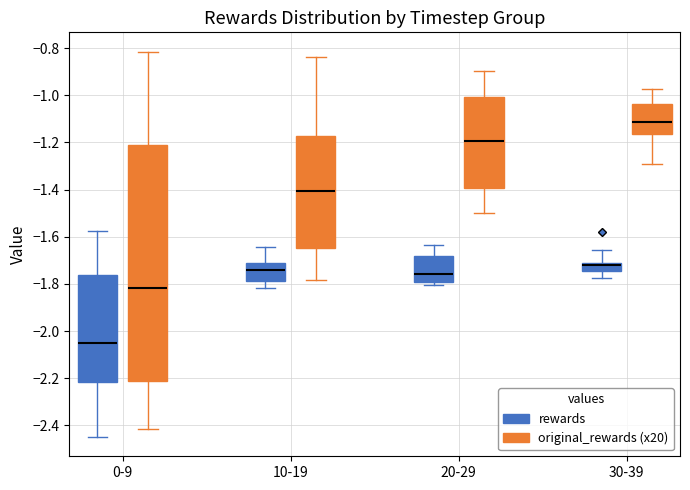

Which box is the tallest, from its lower edge to its upper edge?

0-9 (original_rewards (x20))